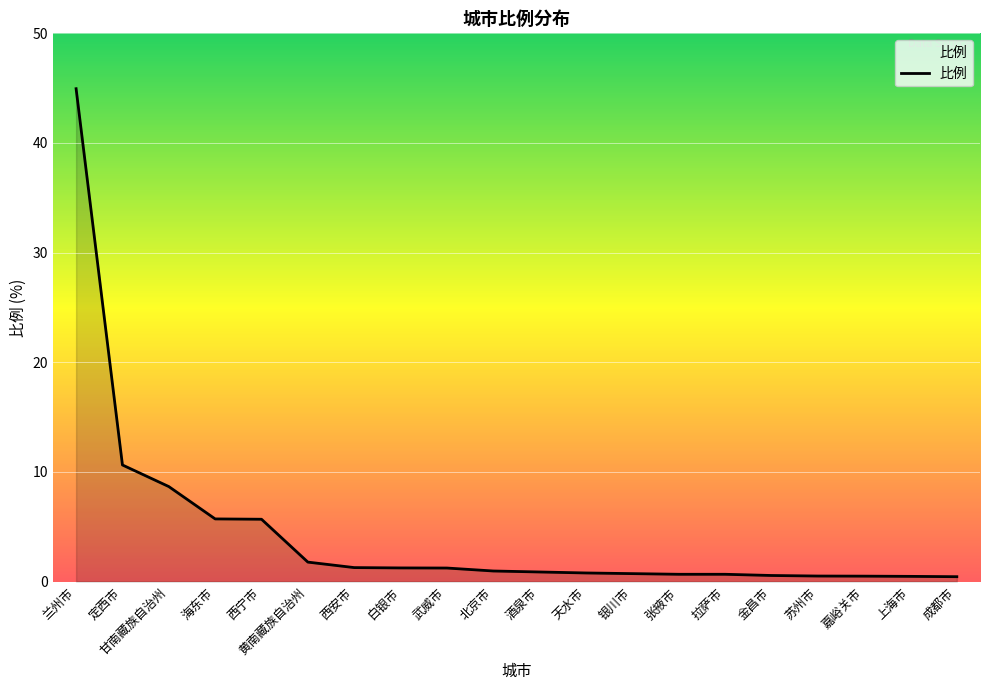

What is the maximum value shown in the chart?

45.0